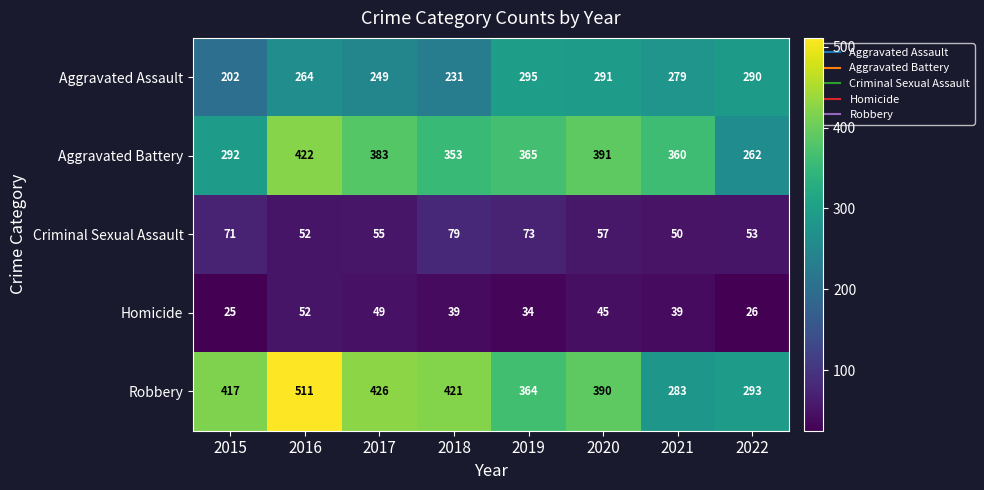

What is the greatest value displayed?

511